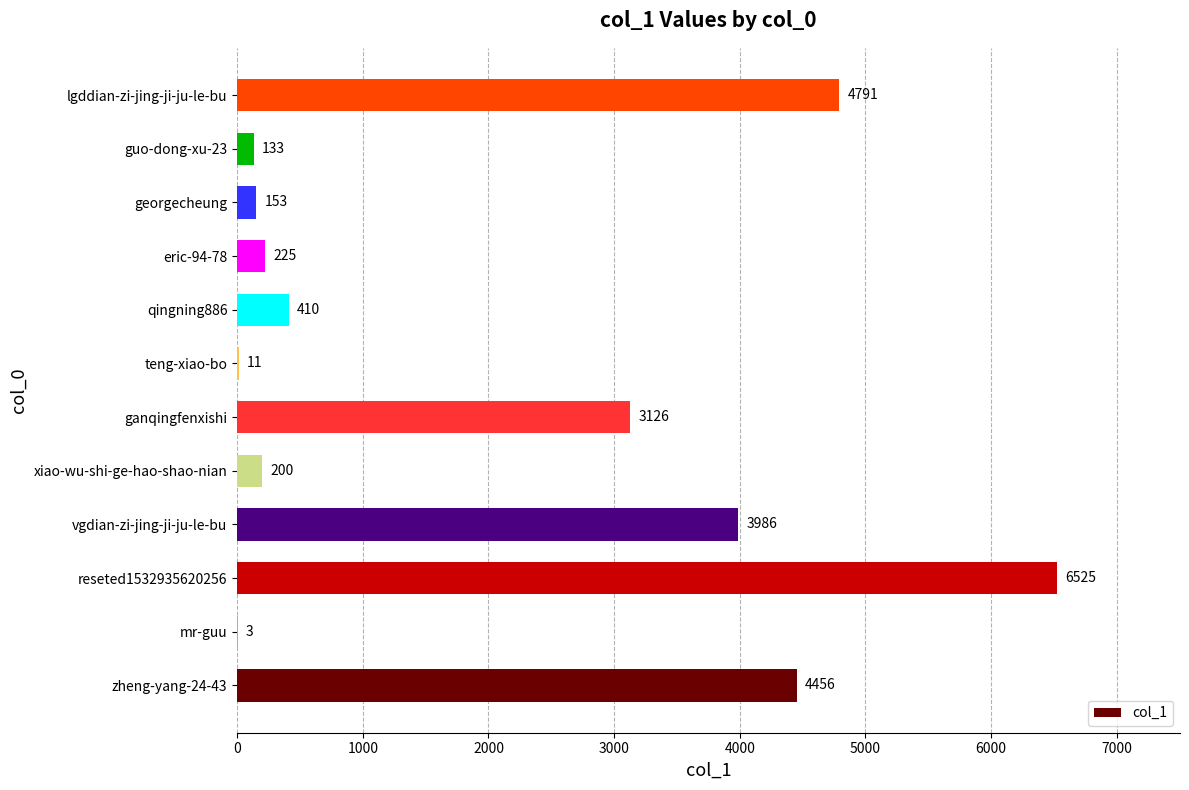

Count the number of categories in the chart.

12